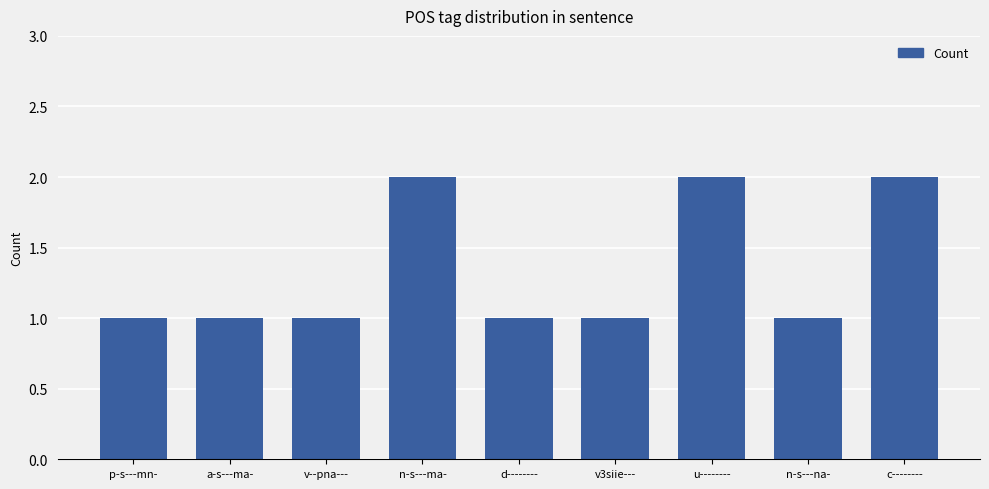

Reading left to right, list all the values displayed in this chart.

p-s---mn-=1	a-s---ma-=1	v--pna---=1	n-s---ma-=2	d--------=1	v3siie---=1	u--------=2	n-s---na-=1	c--------=2